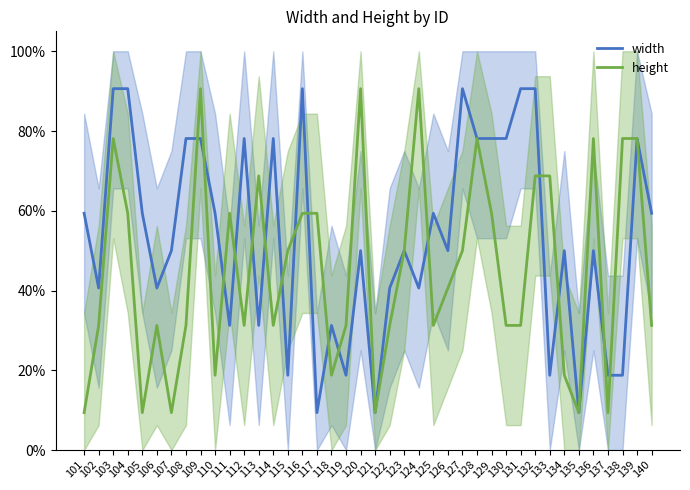

How many times do width and height cross each other?

16